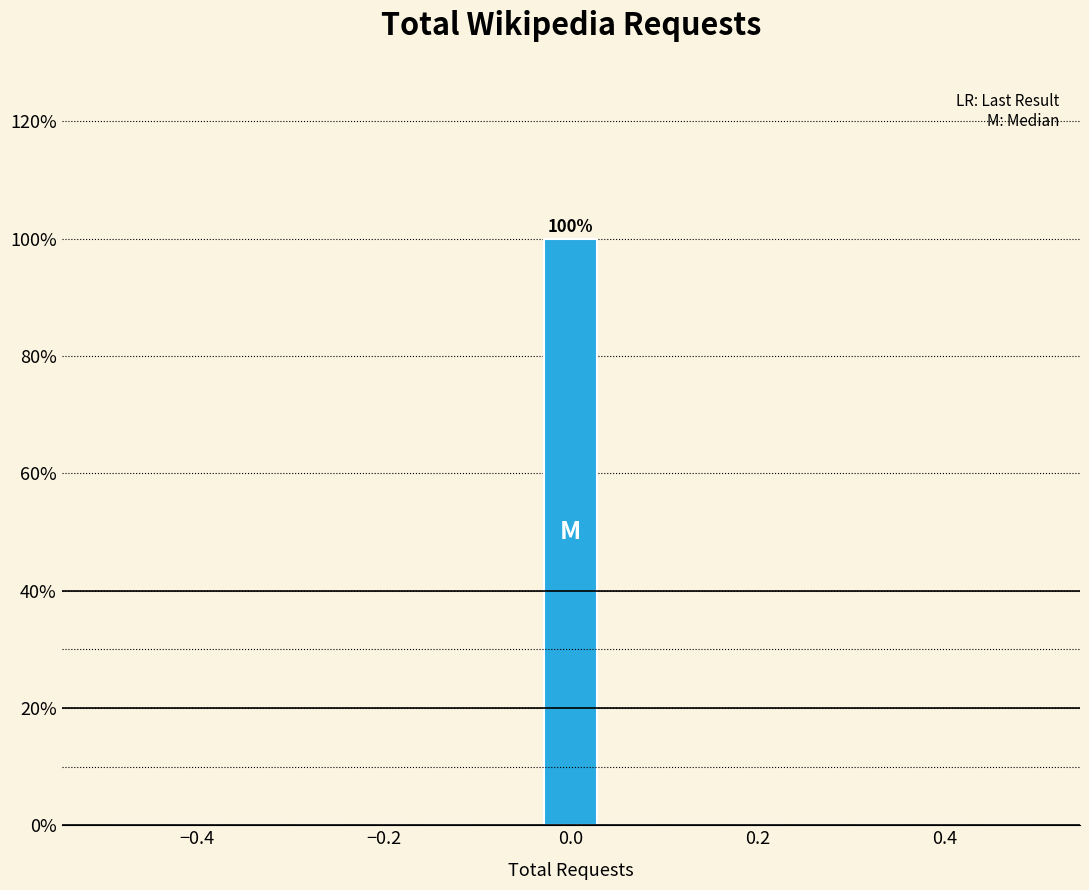

Around what value on the x-axis is the tallest bar? Give the approximate position of its centre, as read against the axis.

0.00